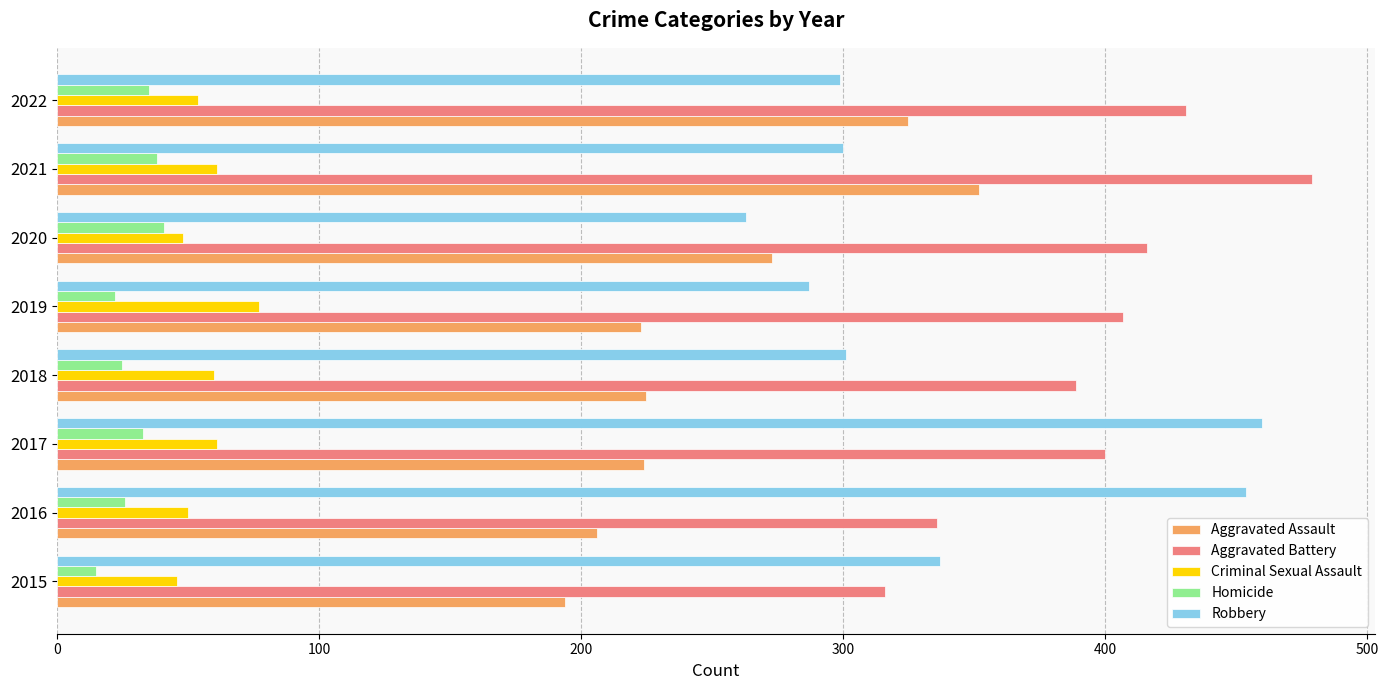

What is the difference between the maximum and minimum values in the Homicide series?

26